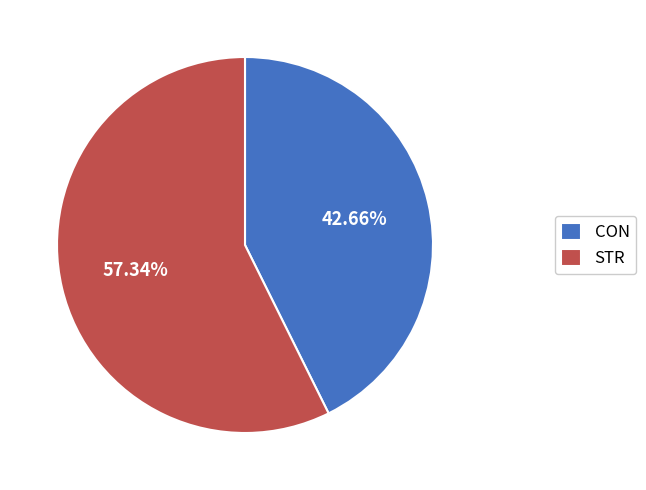

The STR slice represents 57% of the pie. True or false?

True